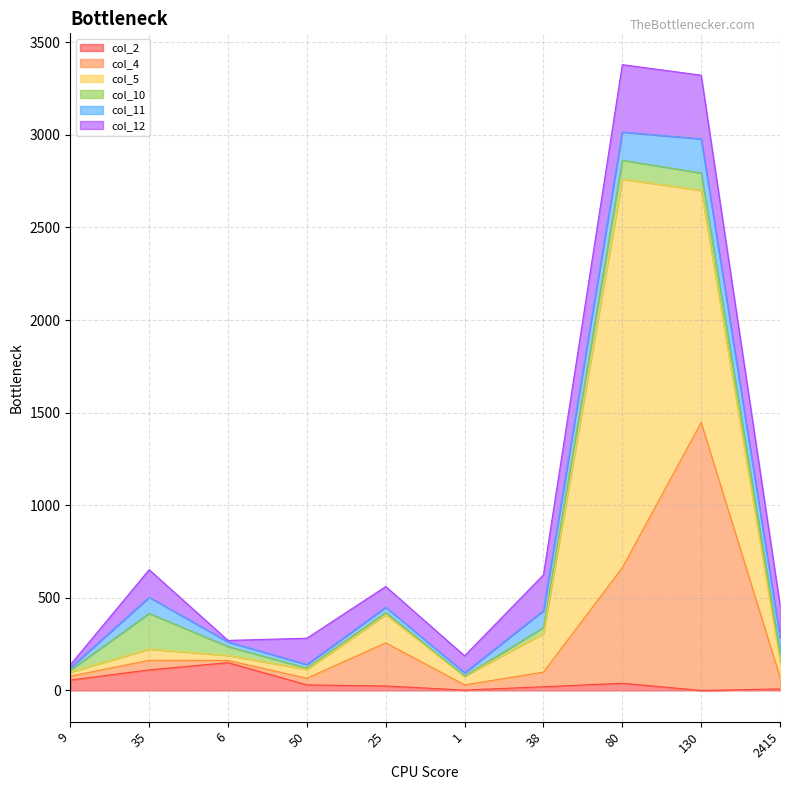

List the labels in order of col_12 value, largest first.

80, 130, 38, 2415, 35, 50, 25, 1, 9, 6